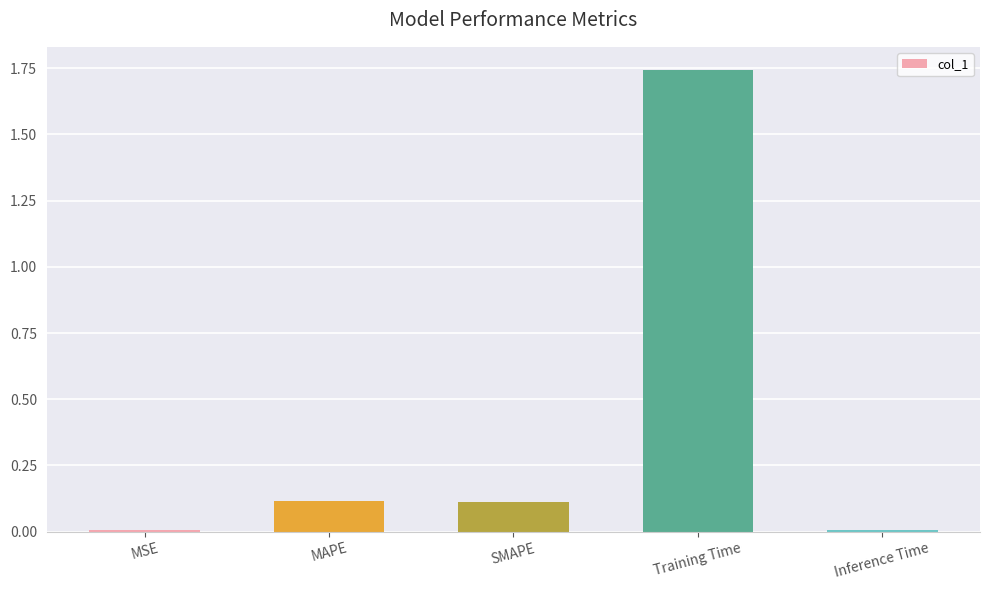

What is the sum of all values?

2.0